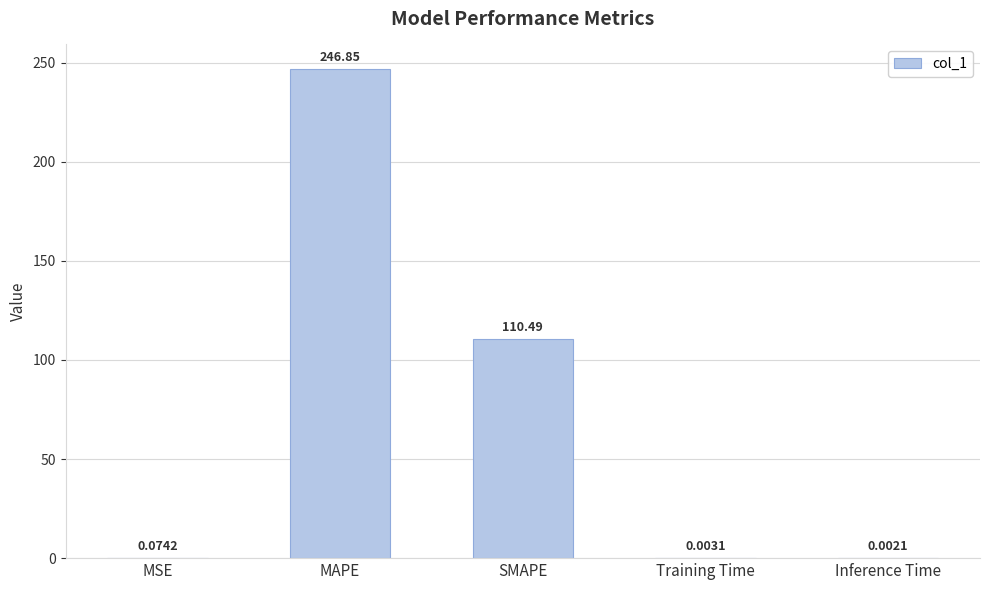

What is the sum of all values?

357.4